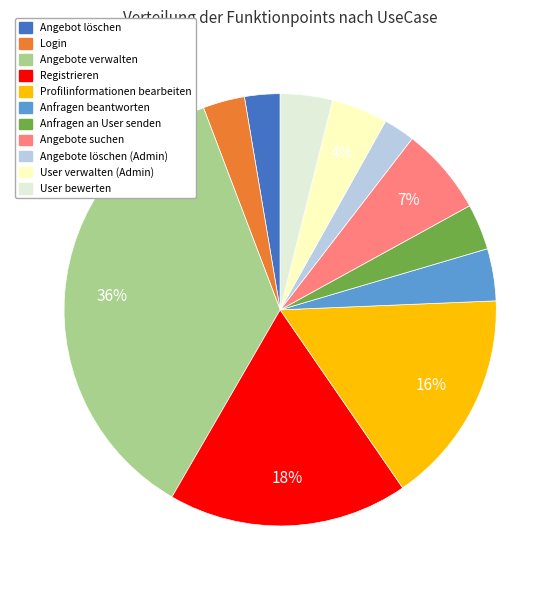

What is the largest slice in the pie chart?

Angebote verwalten